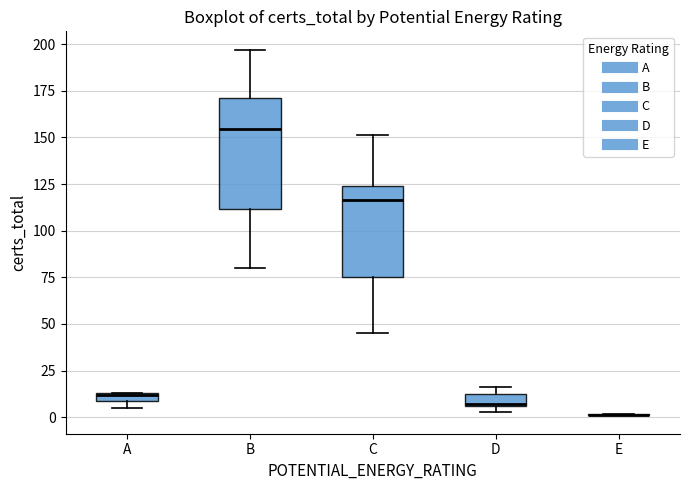

Which box is the tallest, from its lower edge to its upper edge?

B